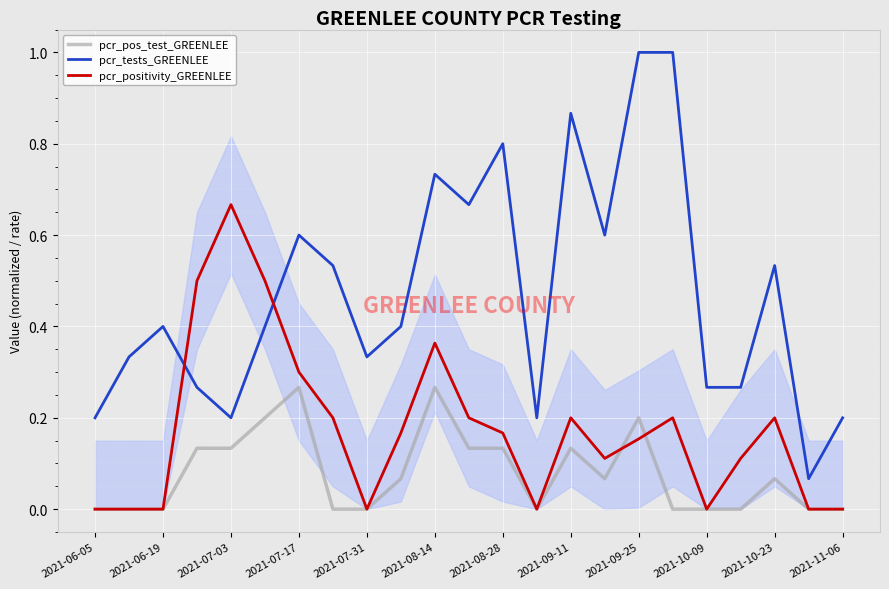

Reading right to left, transcribe all the data shown in this chart.

pcr_pos_test_GREENLEE: 0.0	0.0	0.1	0.0	0.0	0.0	0.2	0.1	0.1	0.0	0.1	0.1	0.3	0.1	0.0	0.0	0.3	0.2	0.1	0.1	0.0	0.0	0.0
pcr_tests_GREENLEE: 0.2	0.1	0.5	0.3	0.3	1.0	1.0	0.6	0.9	0.2	0.8	0.7	0.7	0.4	0.3	0.5	0.6	0.4	0.2	0.3	0.4	0.3	0.2
pcr_positivity_GREENLEE: 0.0	0.0	0.2	0.1	0.0	0.2	0.2	0.1	0.2	0.0	0.2	0.2	0.4	0.2	0.0	0.2	0.3	0.5	0.7	0.5	0.0	0.0	0.0